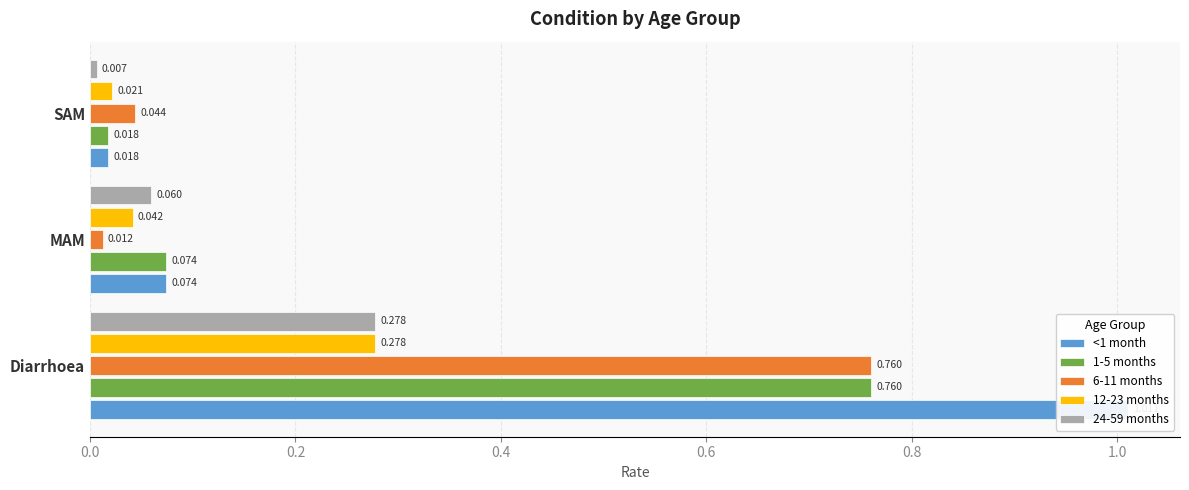

What are all the series names shown in the legend?

<1 month, 1-5 months, 6-11 months, 12-23 months, 24-59 months